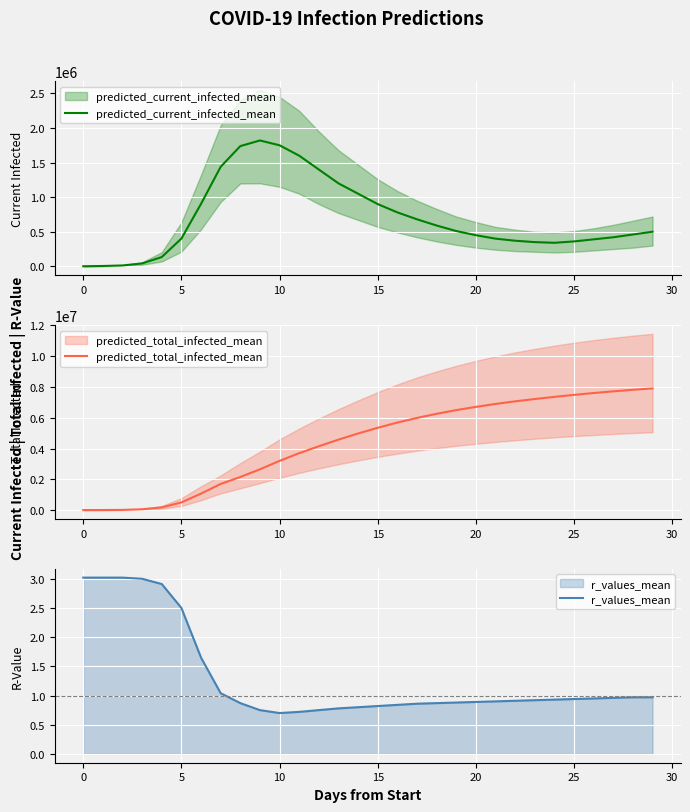

Read the r_values_mean value at 19.

0.9